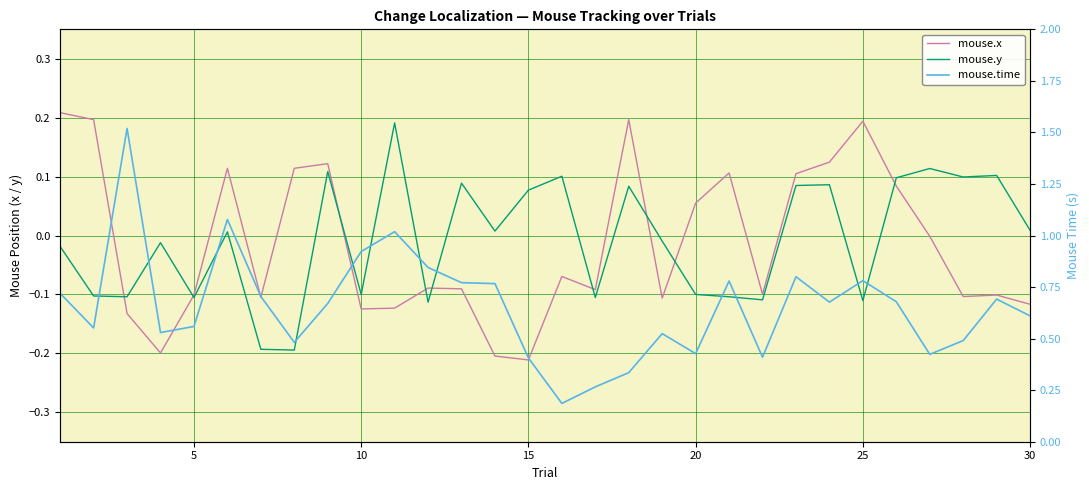

Does the chart display data point markers on the line(s)?

No